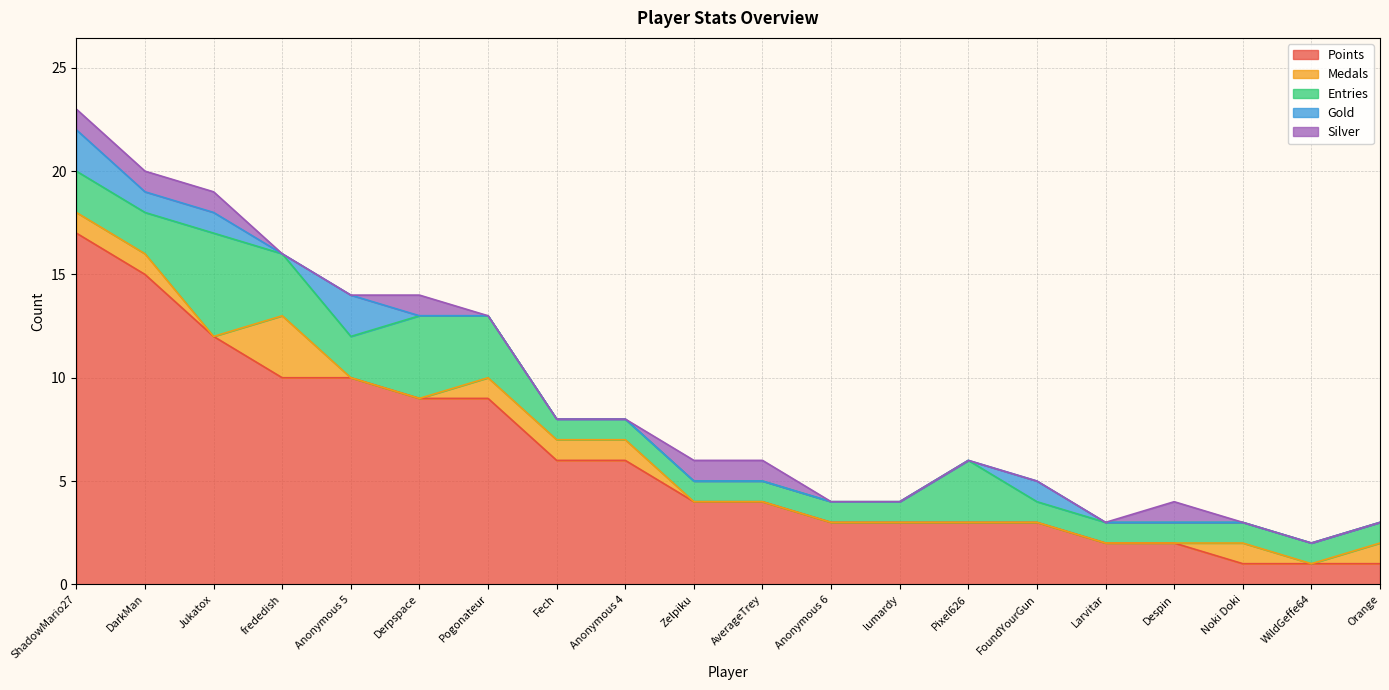

Does the chart have visible grid lines?

Yes